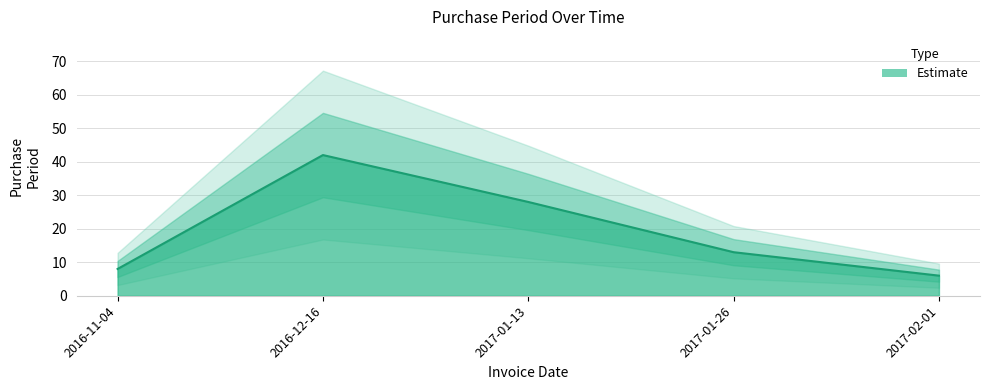

What is the label of the 5th point from the left?

2017-02-01